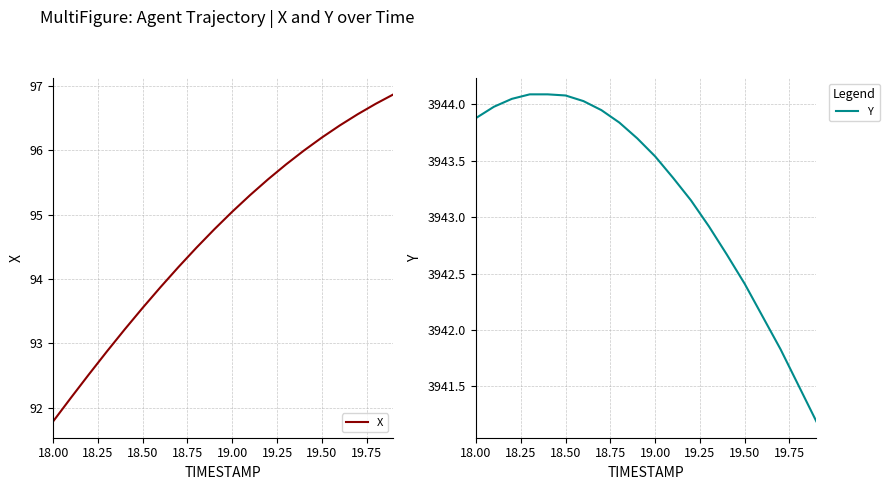

What is the value of the X point at the 2nd from the left?

92.2